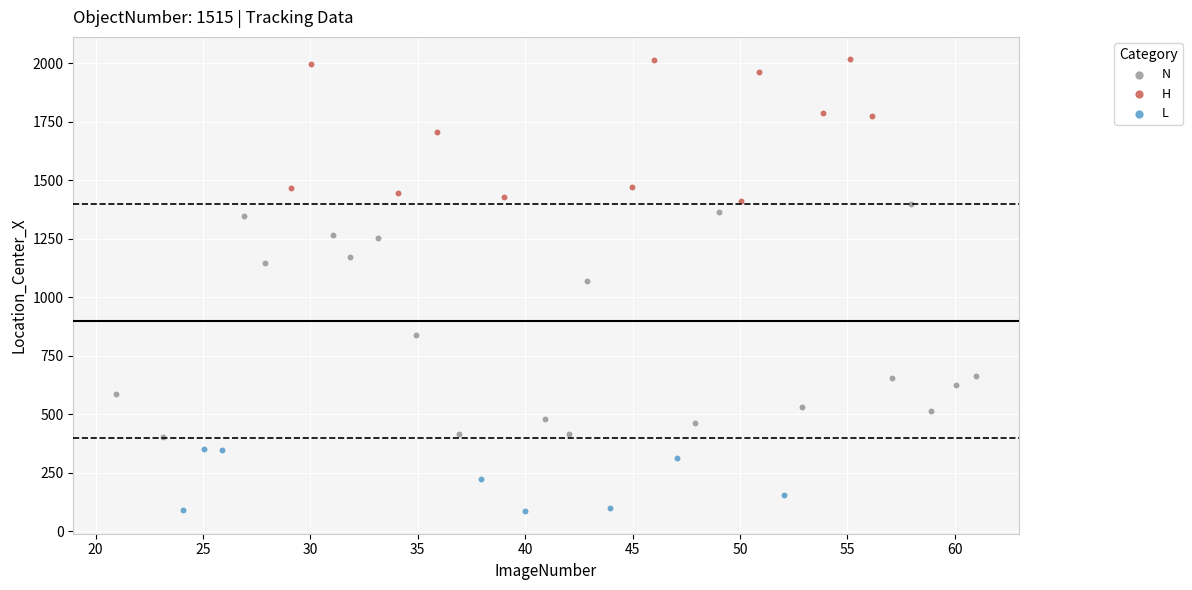

Which series has the widest spread of Y values?

N